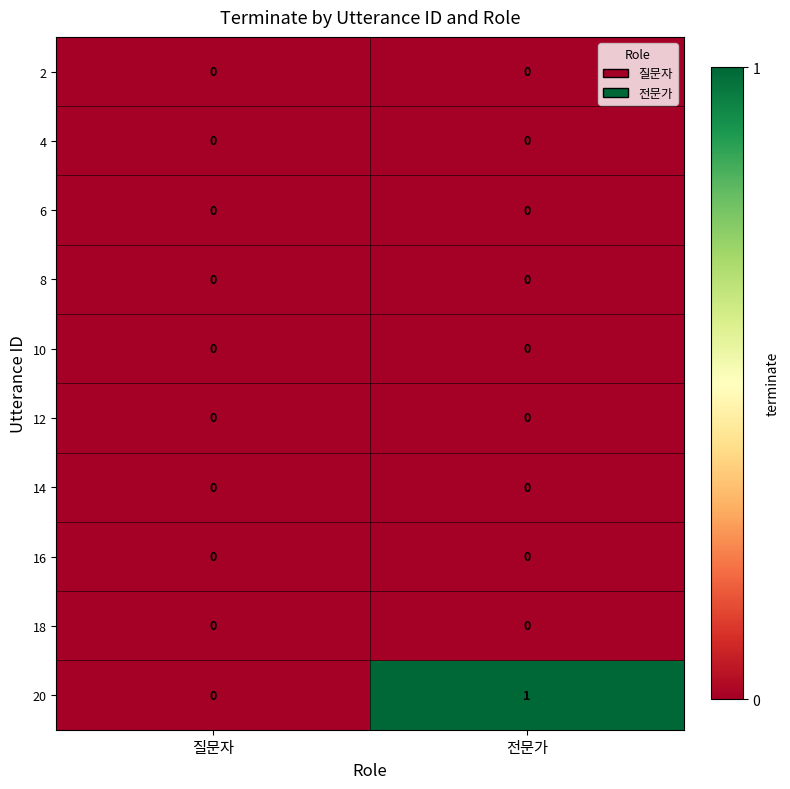

Is the value of 20 at 전문가 greater than the value of 10 at 질문자?

Yes